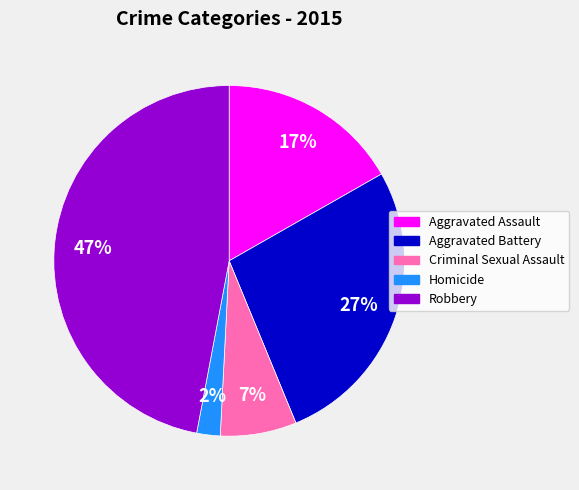

To the nearest percent, what is the average slice percentage?

20%